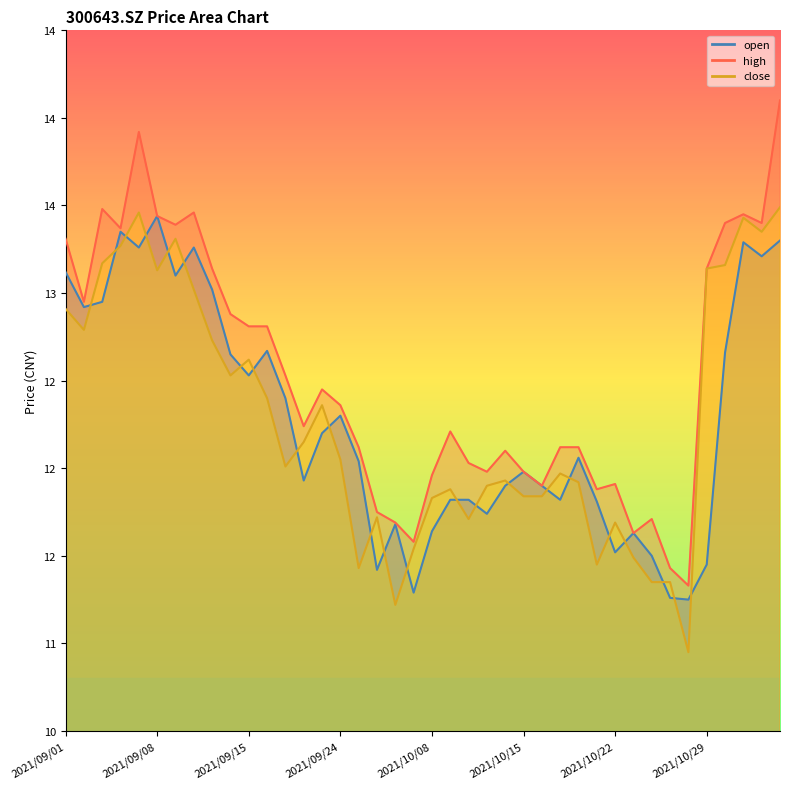

The value of open at 2021/09/22 is 6.1. True or false?

False